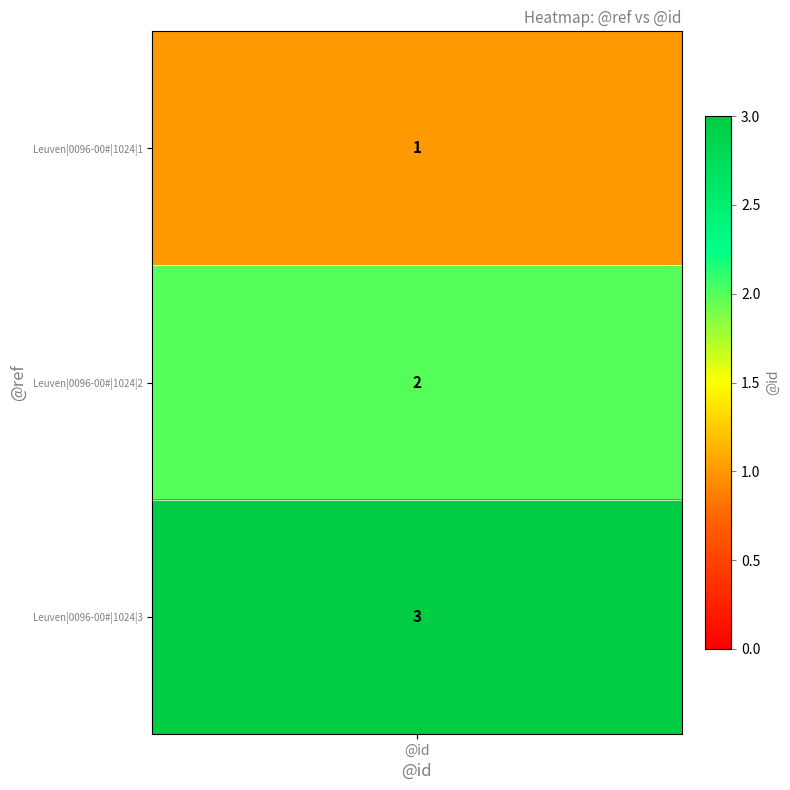

The 2 series shows 2 at 1. True or false?

True